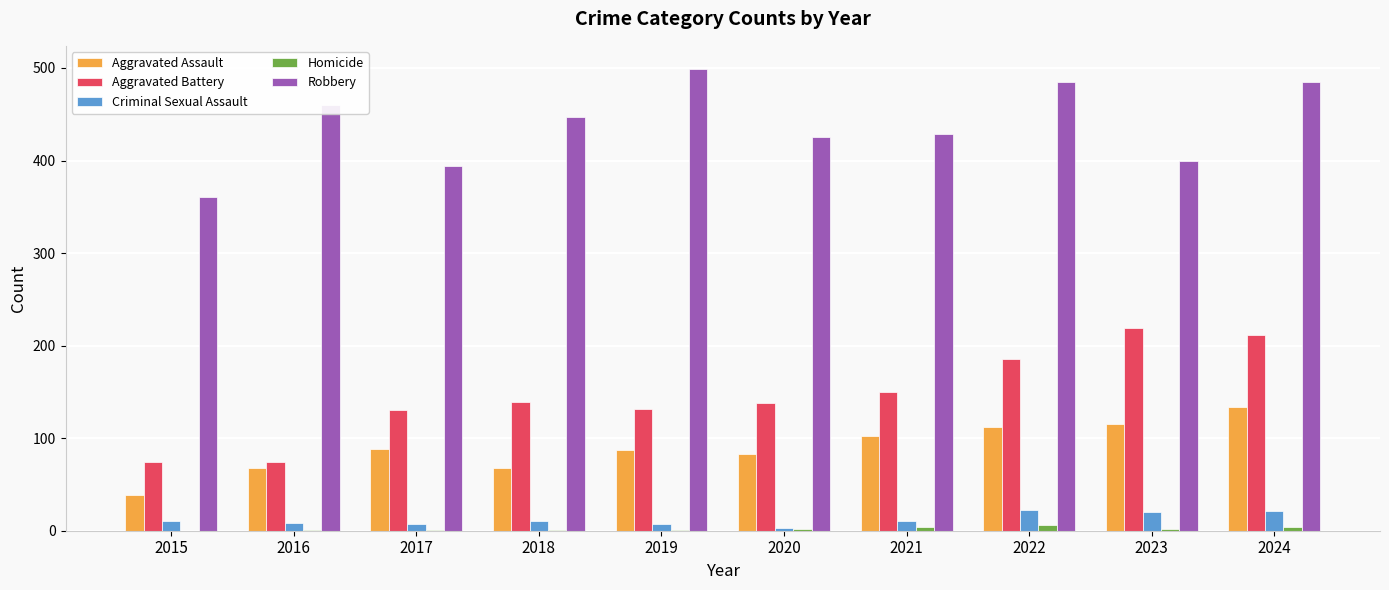

The Aggravated Assault series shows 87 at 2019. True or false?

True